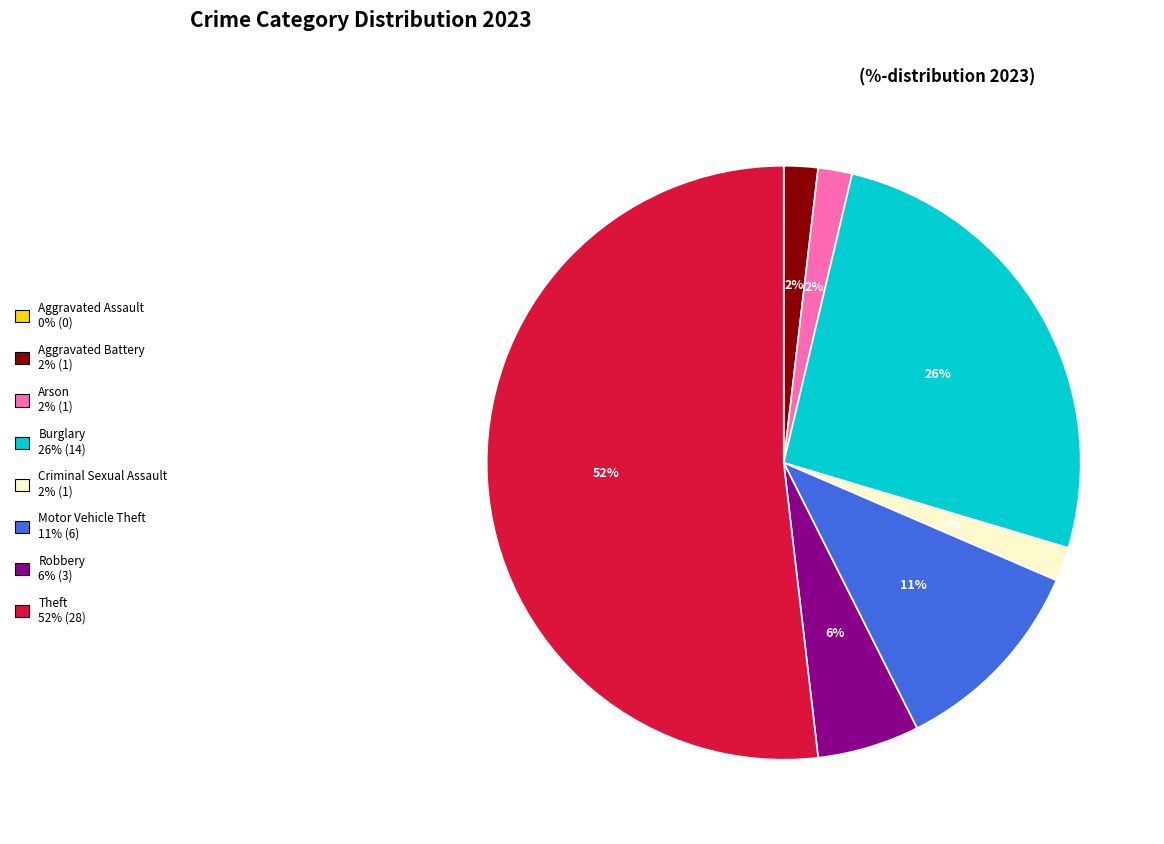

To the nearest percent, what is the difference between the Robbery and Arson slice percentages?

4%